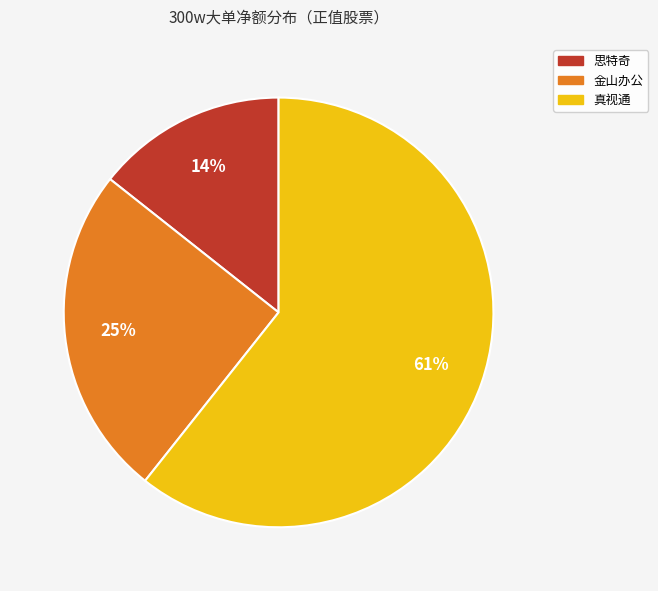

To the nearest percent, what is the average slice percentage?

33%